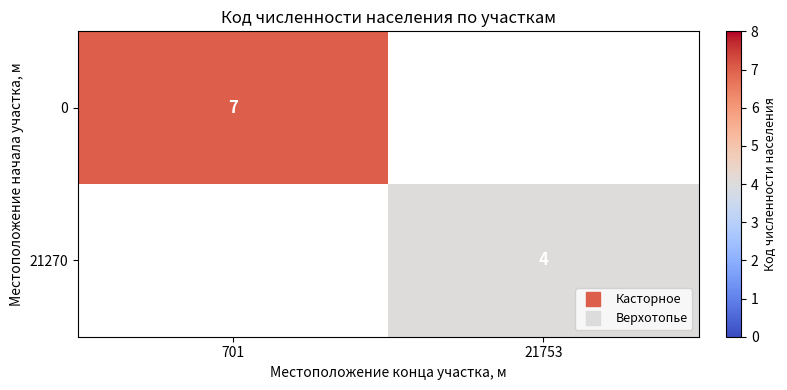

True or false: 0 has a value of 0 at 21753.

True